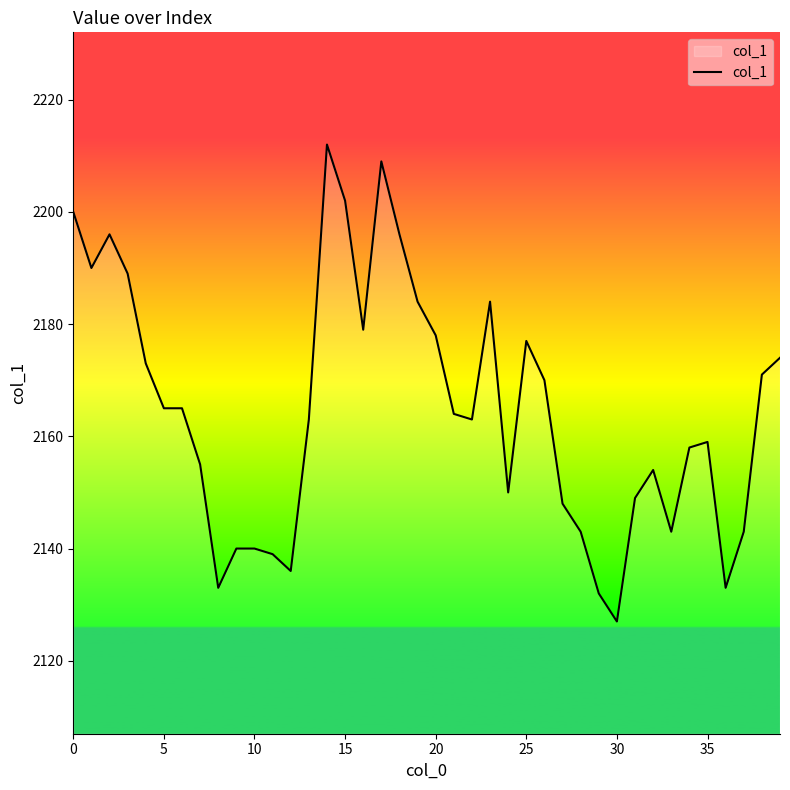

What is the smallest value displayed?

2127